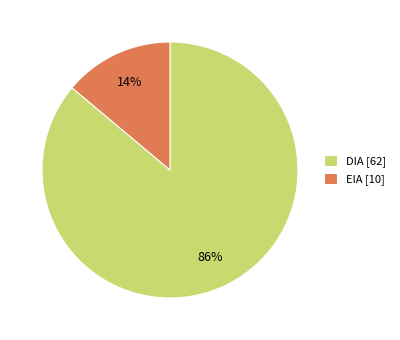

Rank the categories by value from highest to lowest.

DIA, EIA